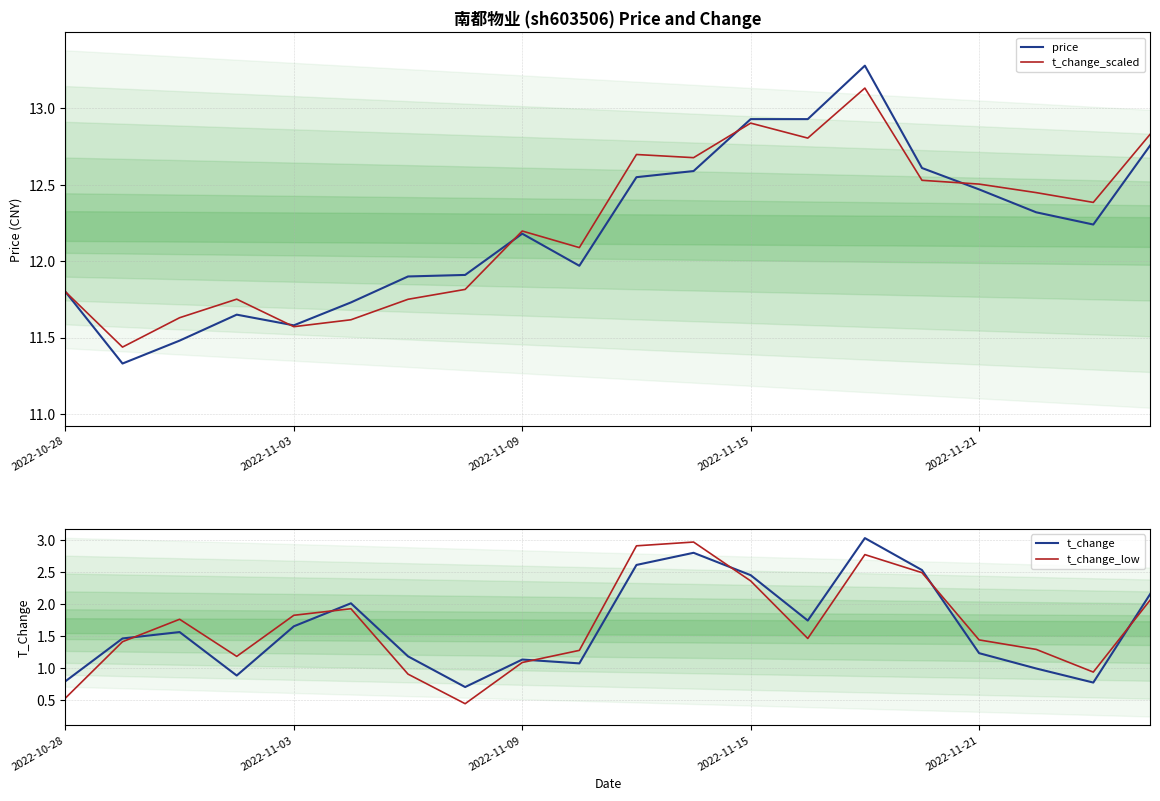

What are all the series names shown in the legend?

price, t_change_scaled, t_change, t_change_low